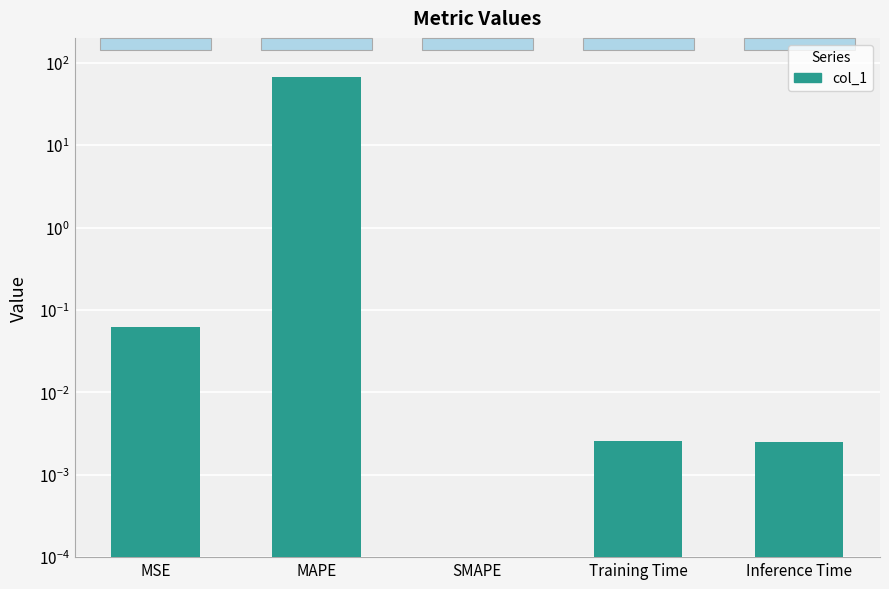

The chart shows a value of 95.3 at MAPE. True or false?

False